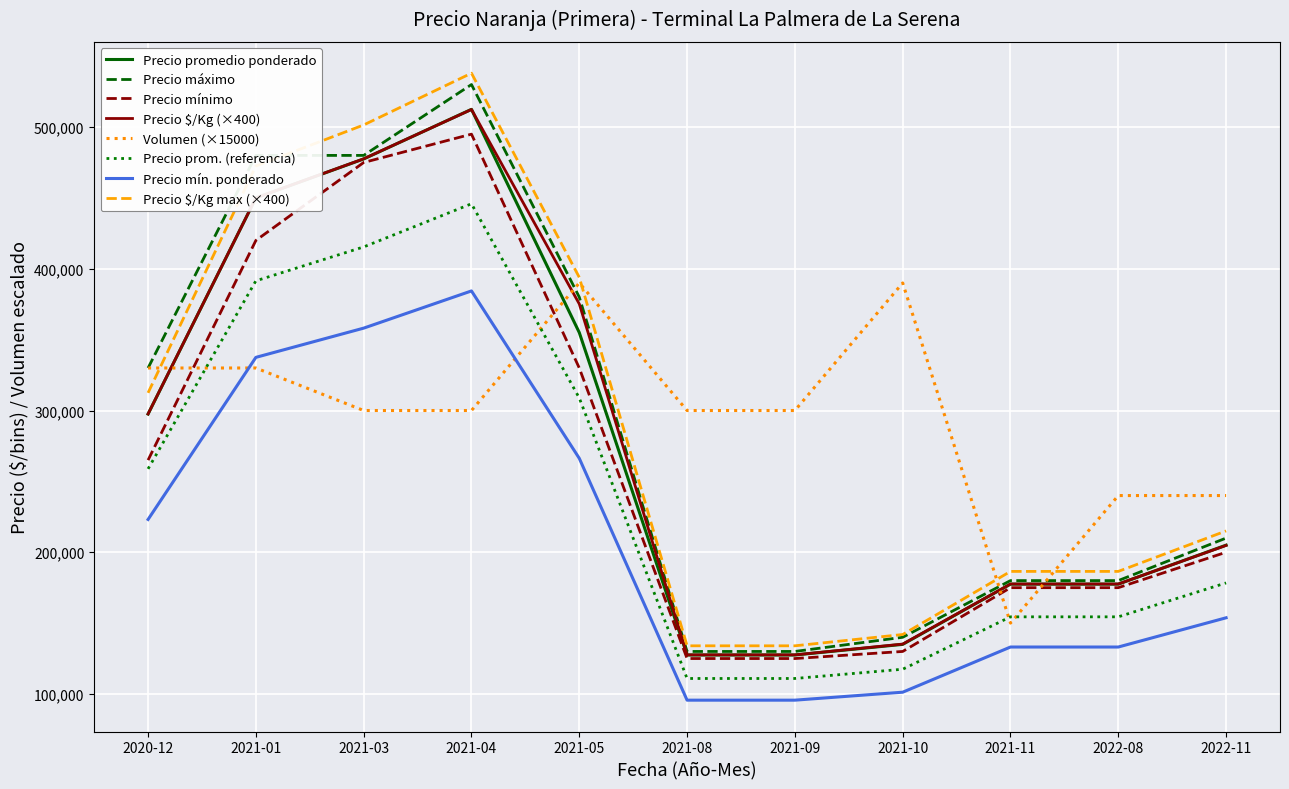

What is the sum of the Precio máximo values at 2021-10 and 2021-09?

270000